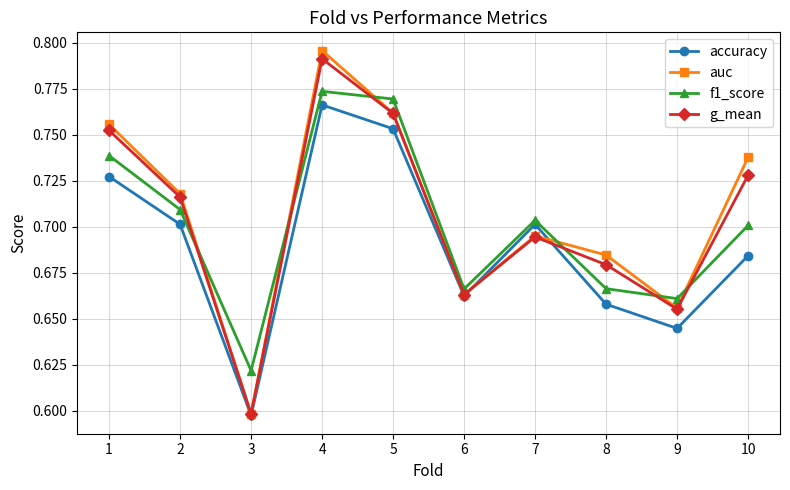

At which category does the chart reach its minimum across all series?

3